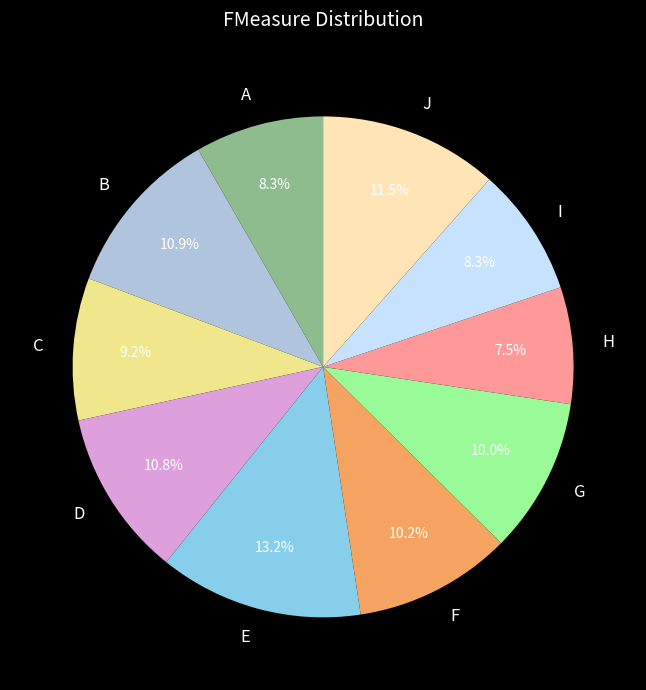

Combined, do D and J account for over 50%?

No